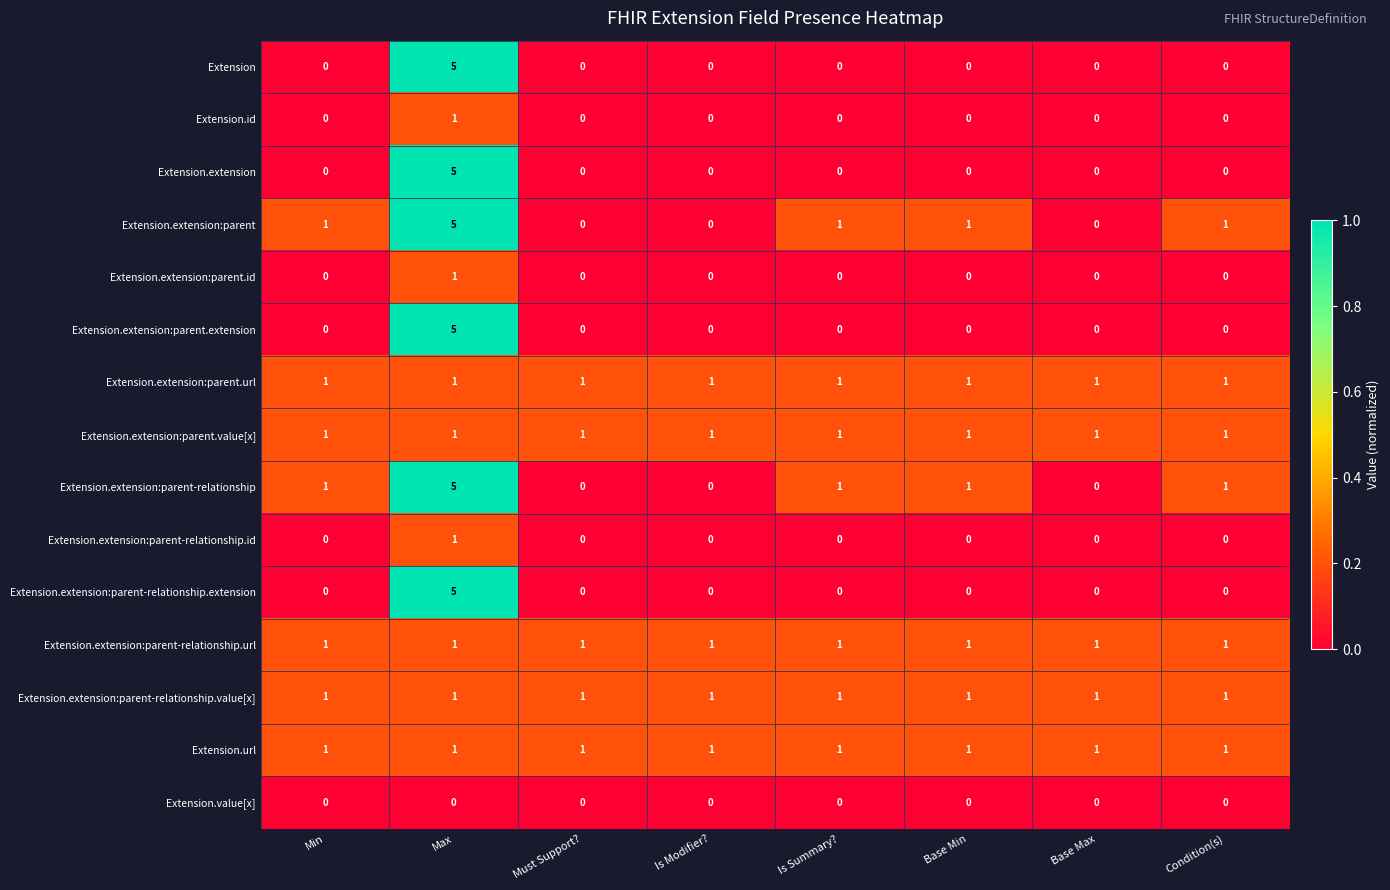

What is the maximum value shown in the chart?

5